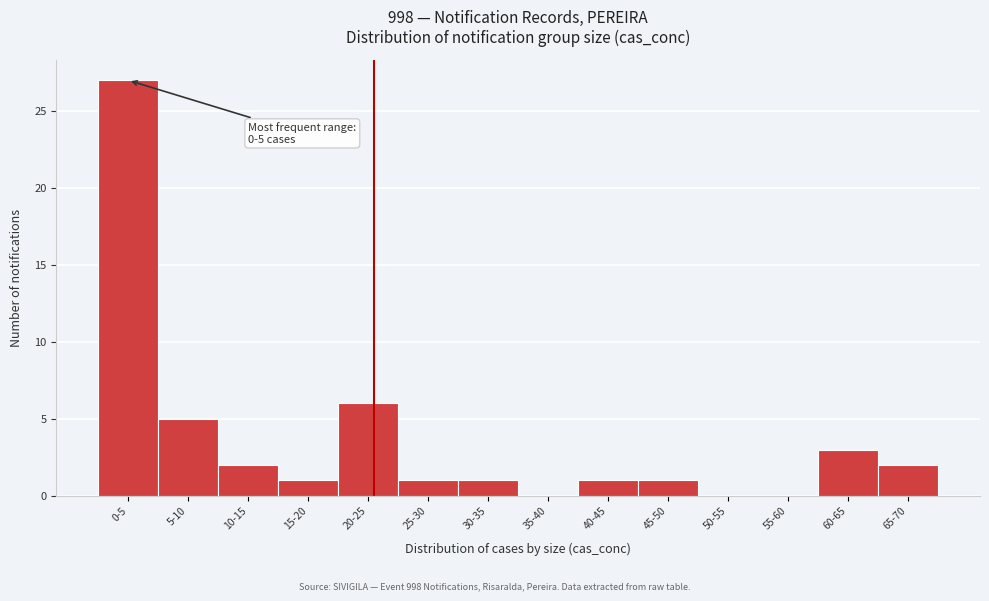

Reading left to right, extract all data points from this chart.

0-5=27	5-10=5	10-15=2	15-20=1	20-25=6	25-30=1	30-35=1	35-40=0	40-45=1	45-50=1	50-55=0	55-60=0	60-65=3	65-70=2